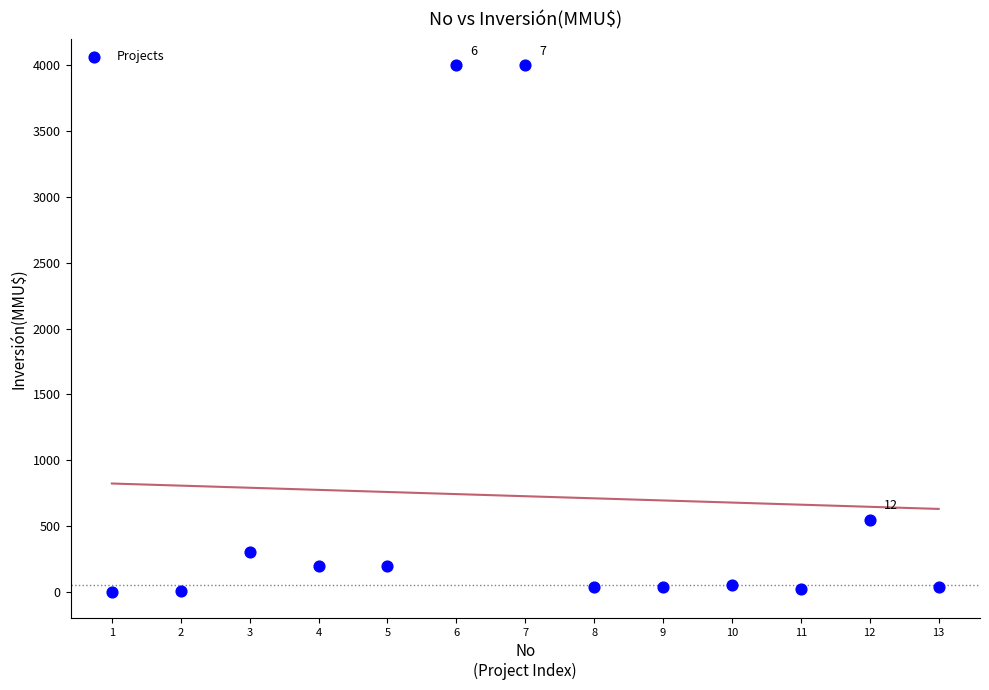

What Y value in the scatter plot is closest to 2001?

550.0